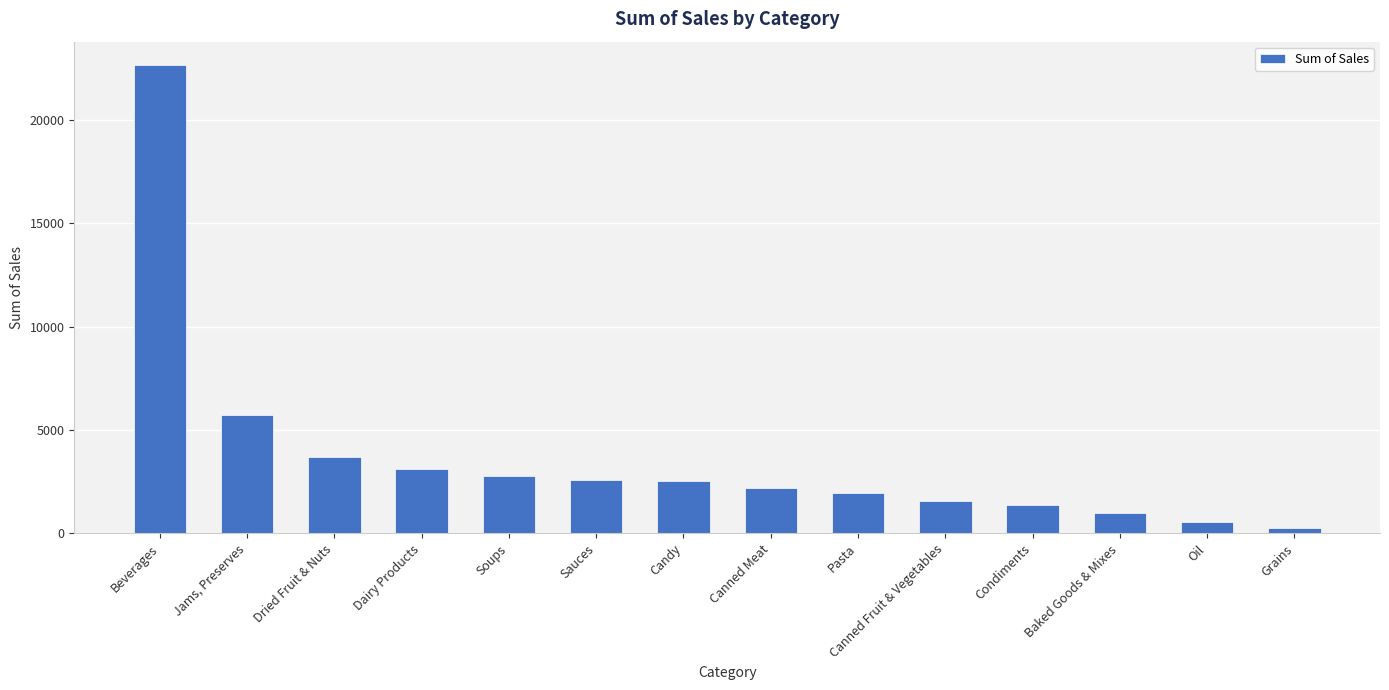

What is the value of the 9th bar from the left?

1950.0